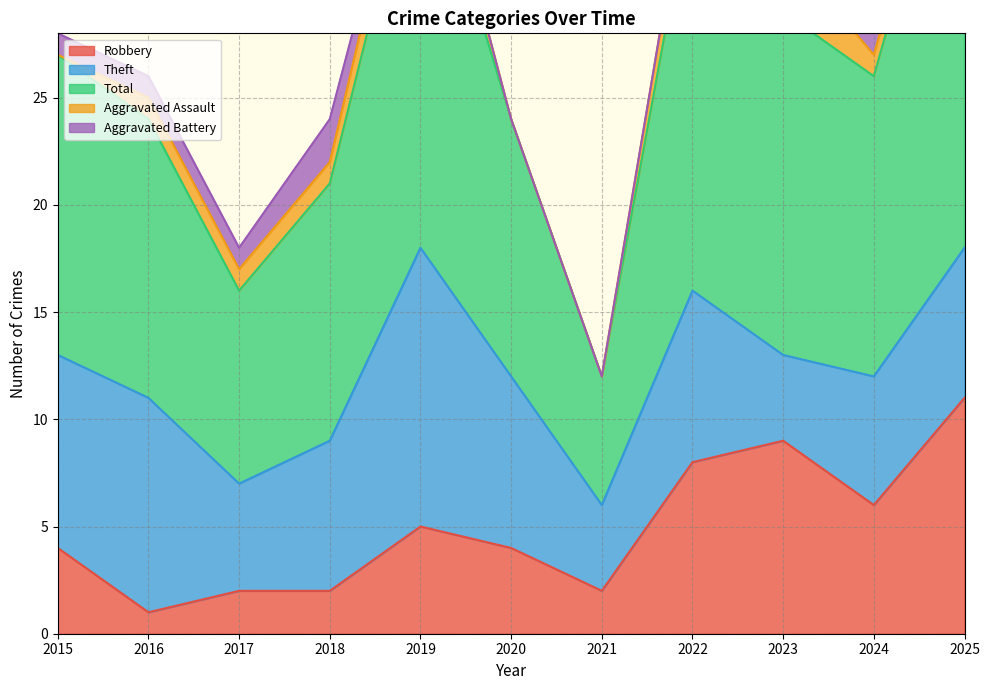

Is it true that Total equals 4 at 2021?

False